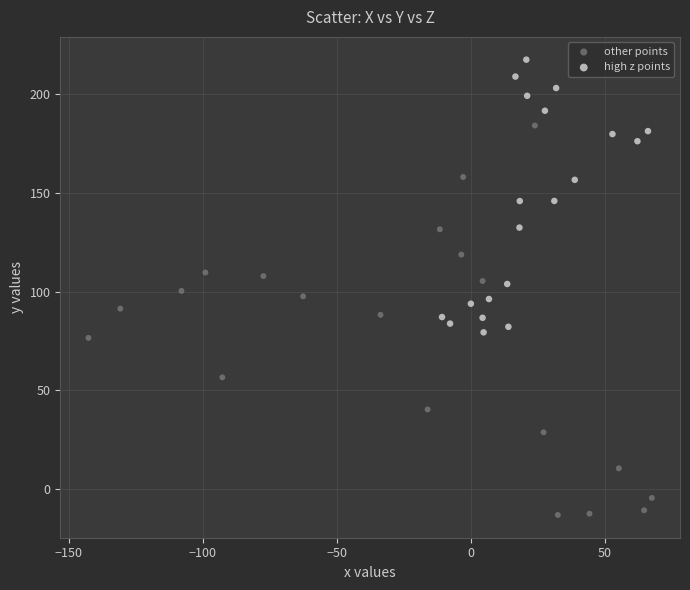

Which series reaches the minimum Y coordinate?

other points